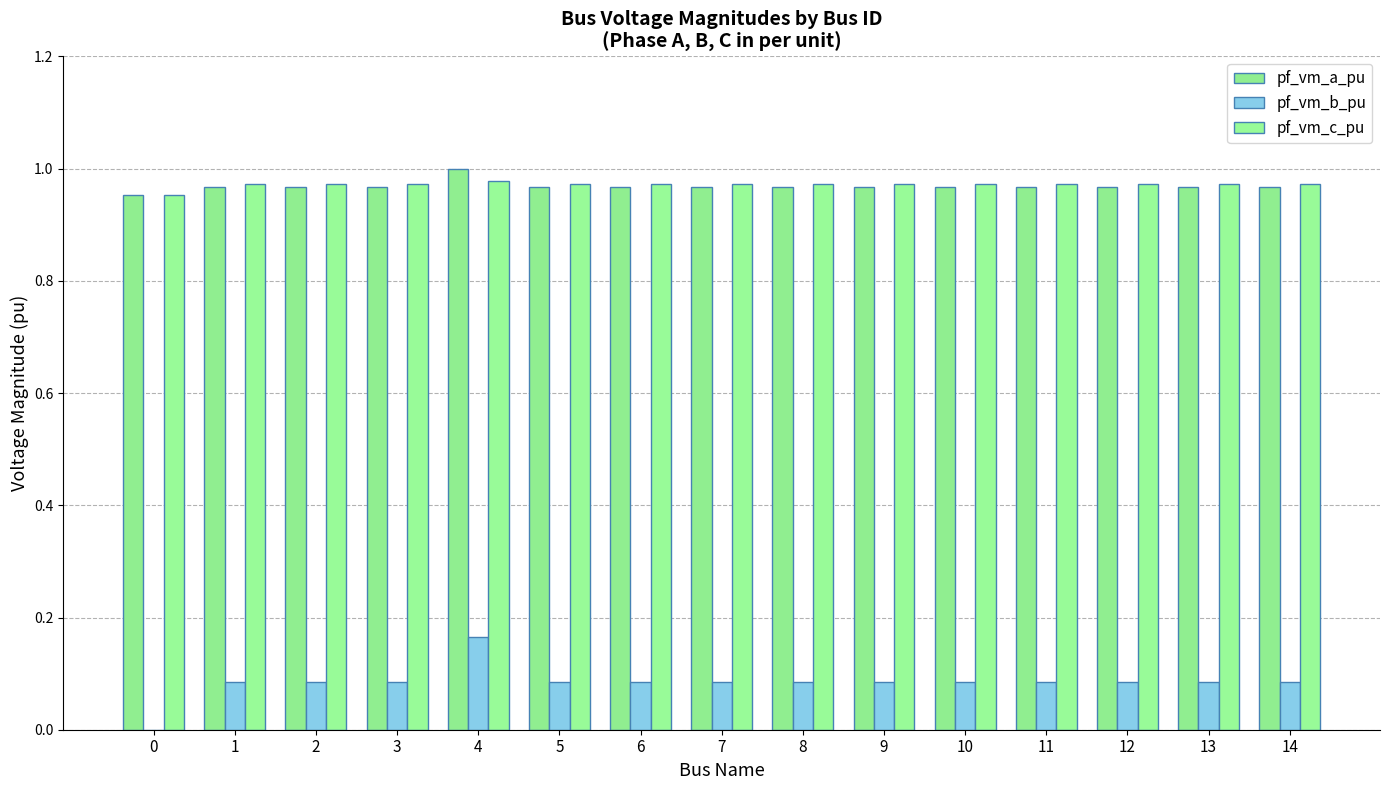

What is the spread (max minus min) of values at 12?

0.9